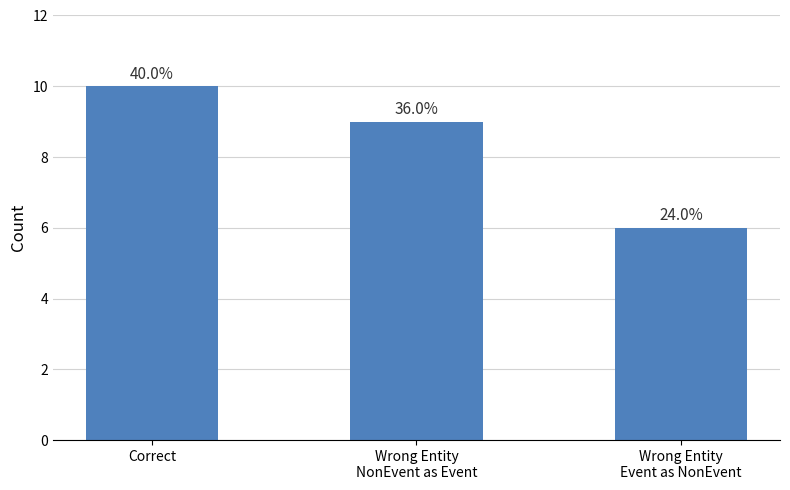

How many bars are there in total?

3